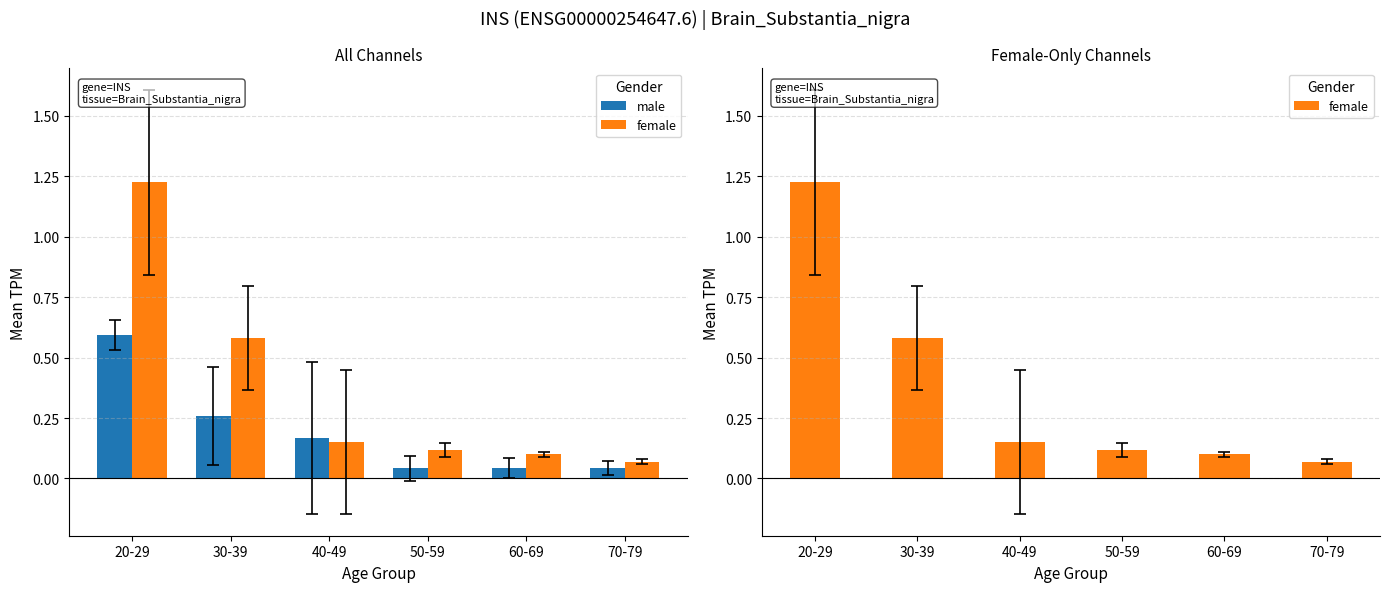

Reading right to left, what are all the values shown in this chart?

male: 70-79=0.0	60-69=0.0	50-59=0.0	40-49=0.2	30-39=0.3	20-29=0.6
female: 70-79=0.1	60-69=0.1	50-59=0.1	40-49=0.1	30-39=0.6	20-29=1.2